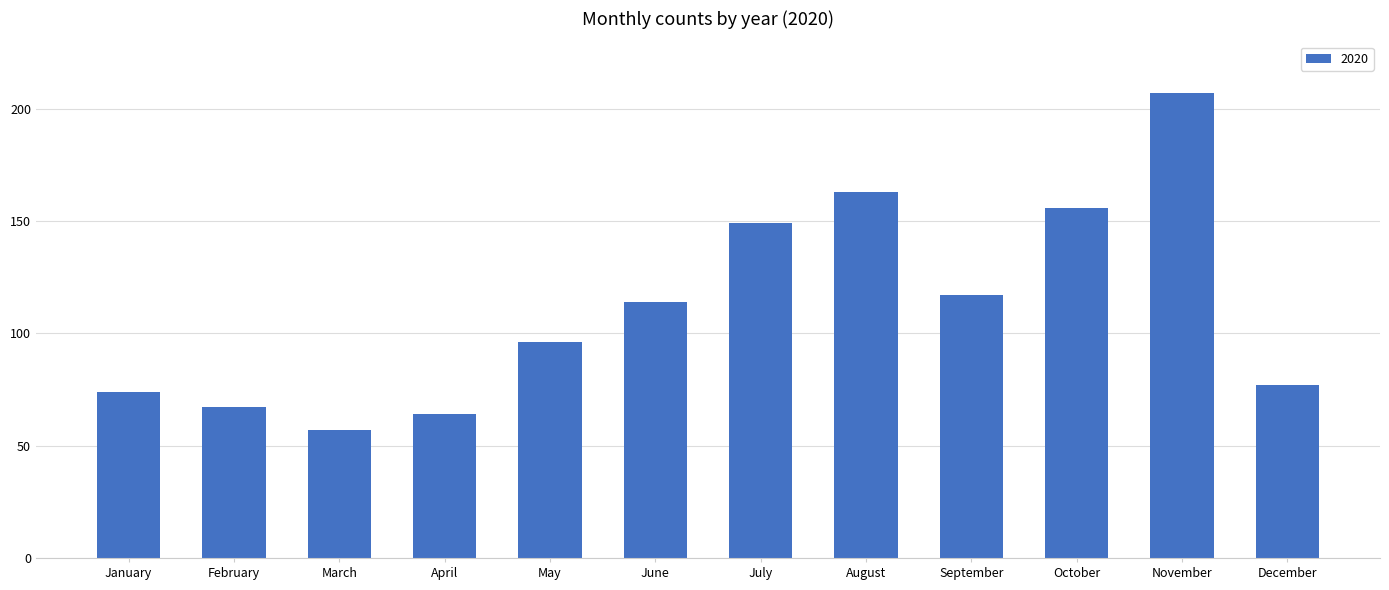

Is it true that the value at December is 37?

False